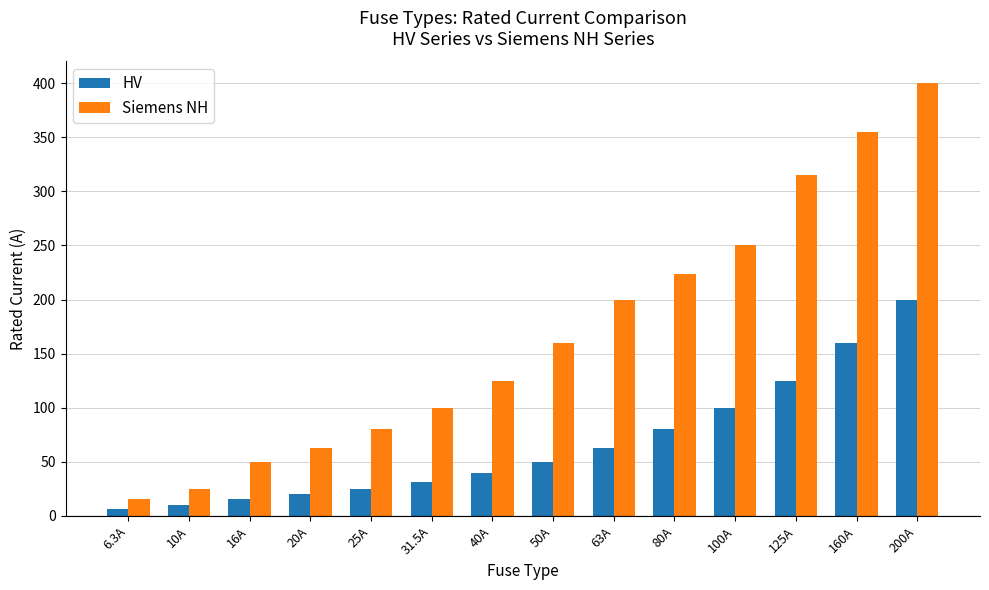

How many data points does each series have?

14